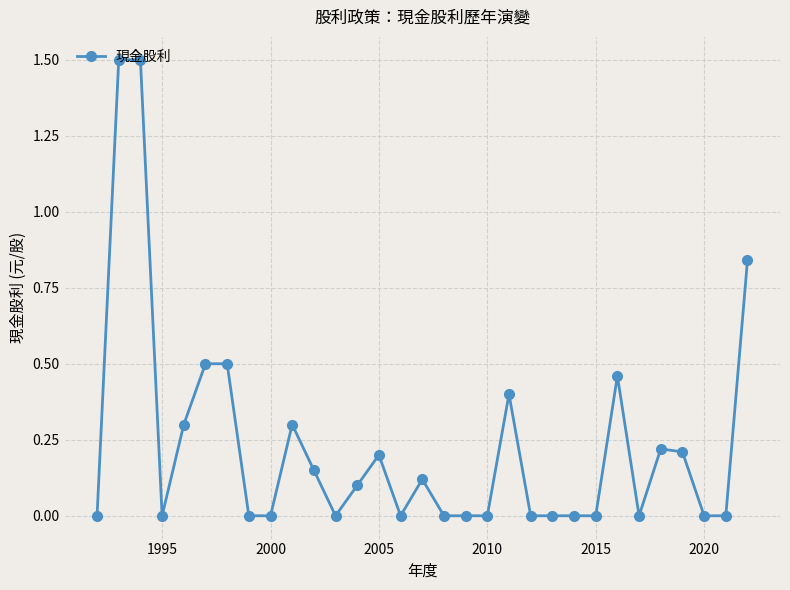

What is the maximum value shown in the chart?

1.5